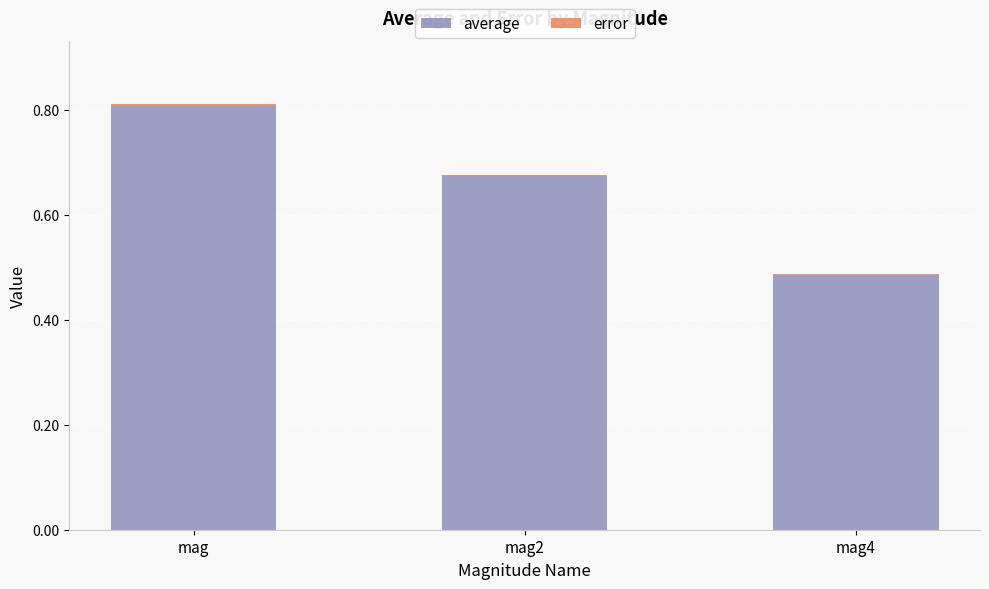

At which category is the sum across all series the highest?

mag